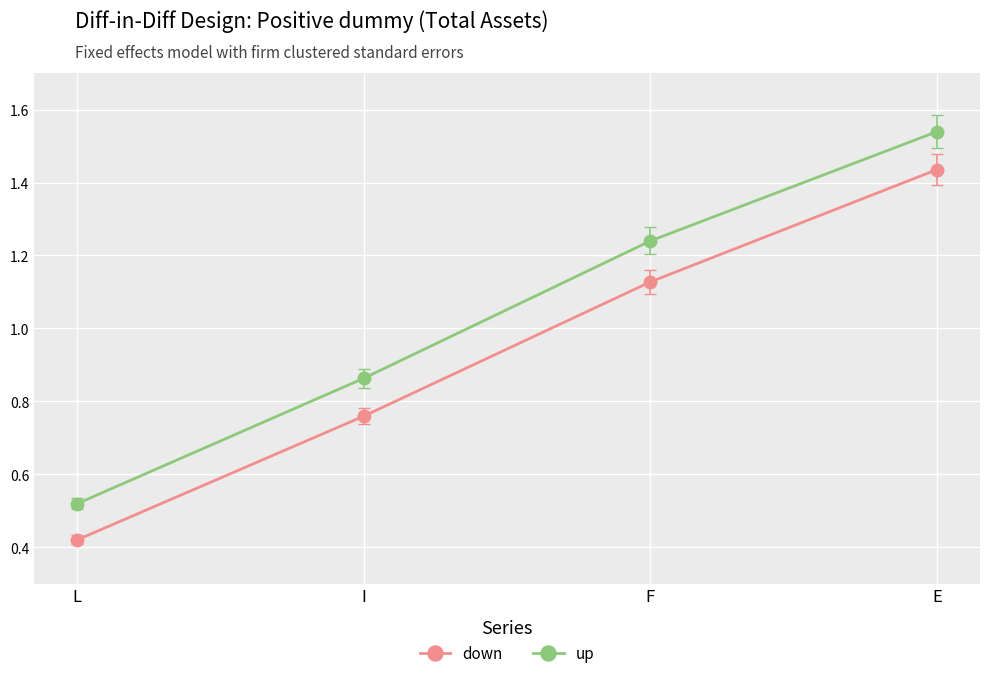

What is the label of the 1st point from the right?

E